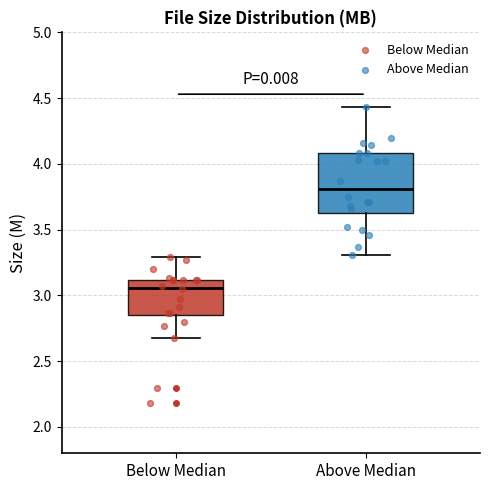

Where does the upper whisker of the box for Above Median end on the y-axis? The values are not printed on the chart, so give them approximately, as read against the axis.

4.45